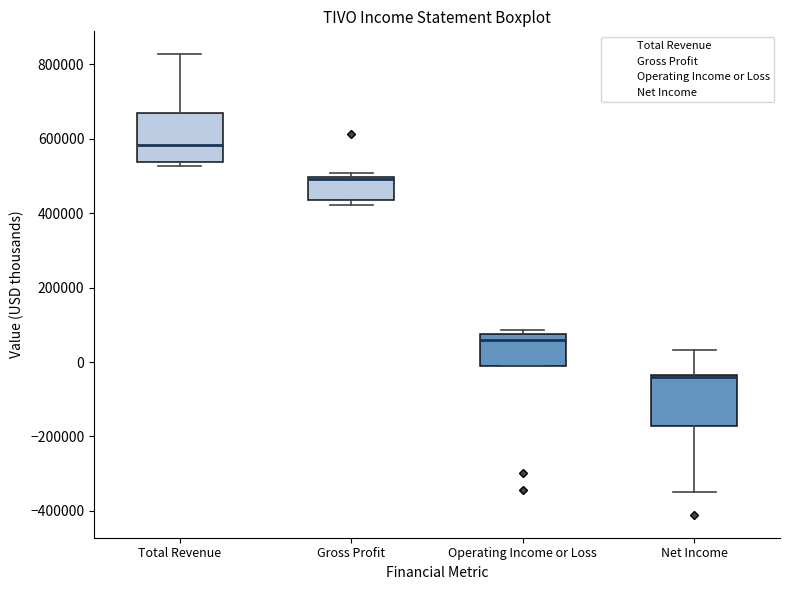

Which box's median line is the highest?

Total Revenue